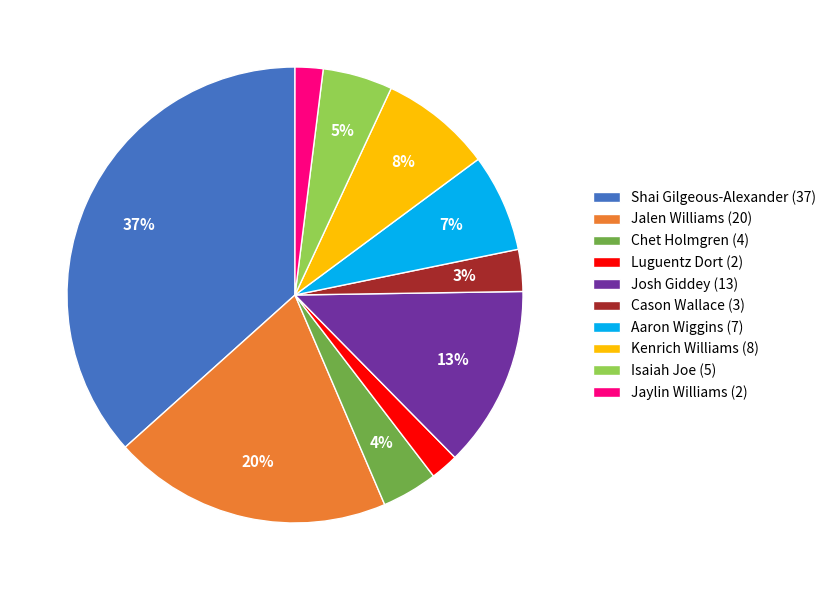

Is the sum of Josh Giddey (13) and Jalen Williams (20) greater than half?

No